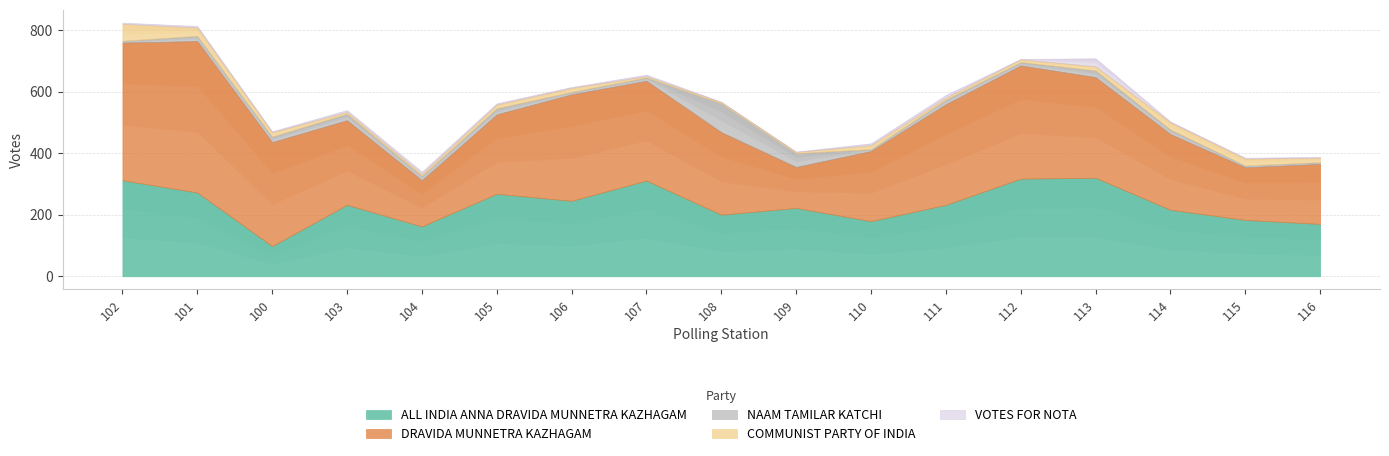

Which category has the highest value in the VOTES FOR NOTA series?

113